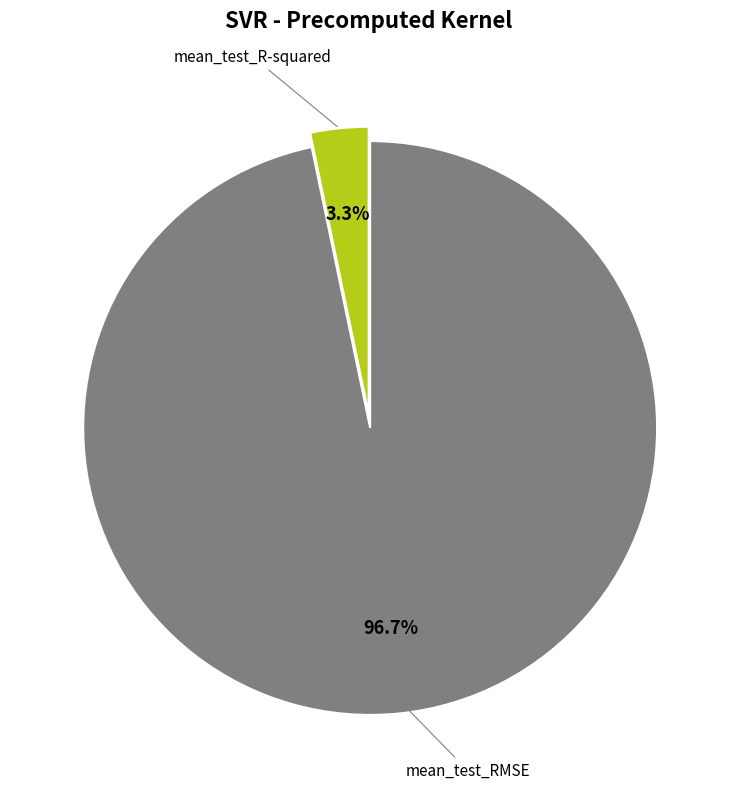

Does any single category account for the majority?

Yes